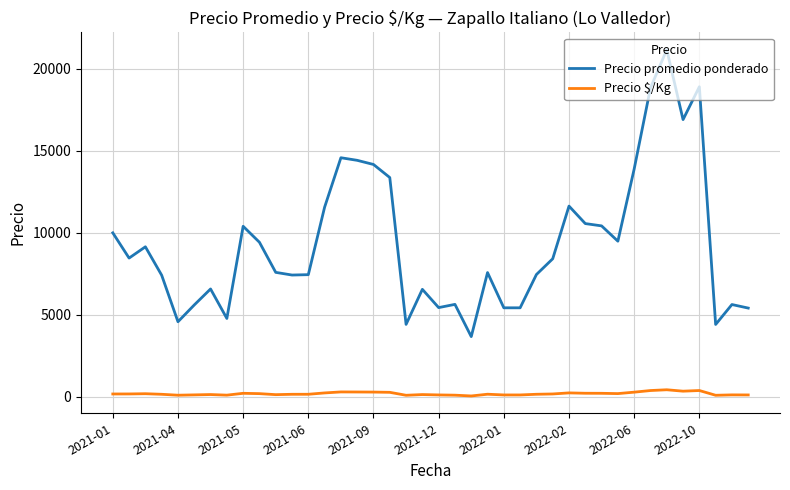

List the series in order of their peak value, highest first.

Precio promedio ponderado, Precio $/Kg